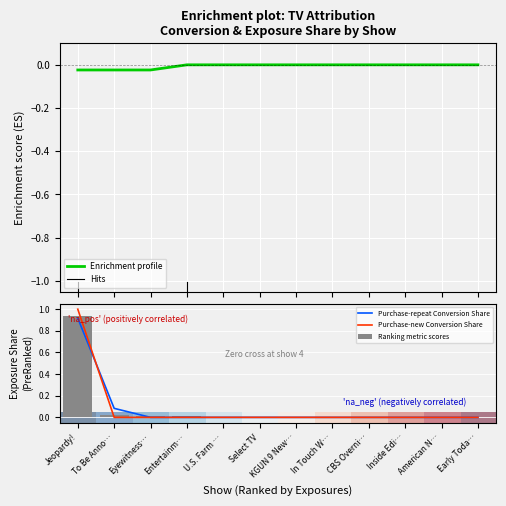

The value of Registration Conversion Share at CBS Overni… is 0.6. True or false?

False